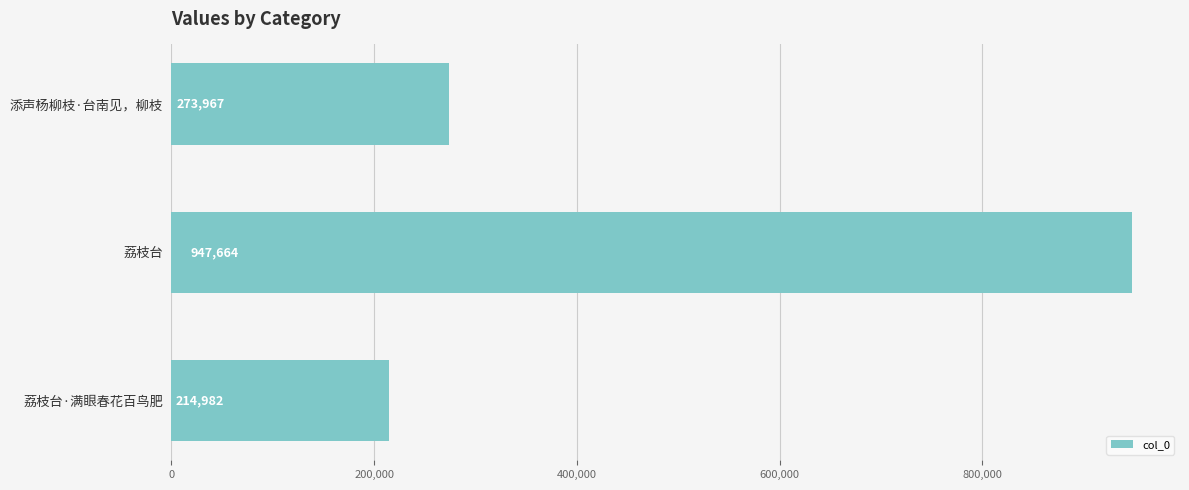

Reading top to bottom, transcribe all the data shown in this chart.

添声杨柳枝·台南见，柳枝=273967	荔枝台=947664	荔枝台·满眼春花百鸟肥=214982